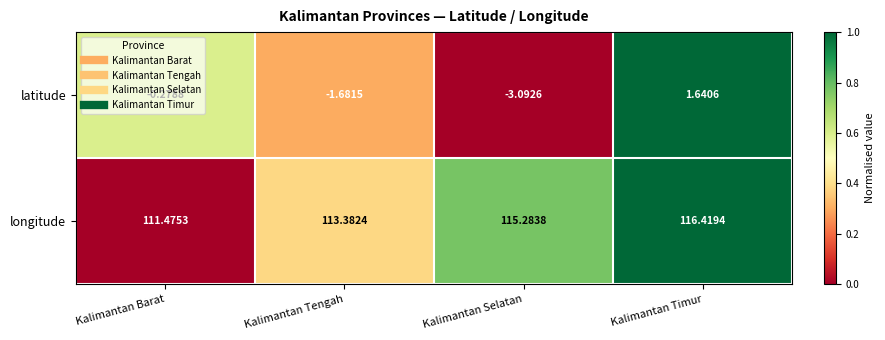

At which category is the sum across all series the highest?

Kalimantan Timur